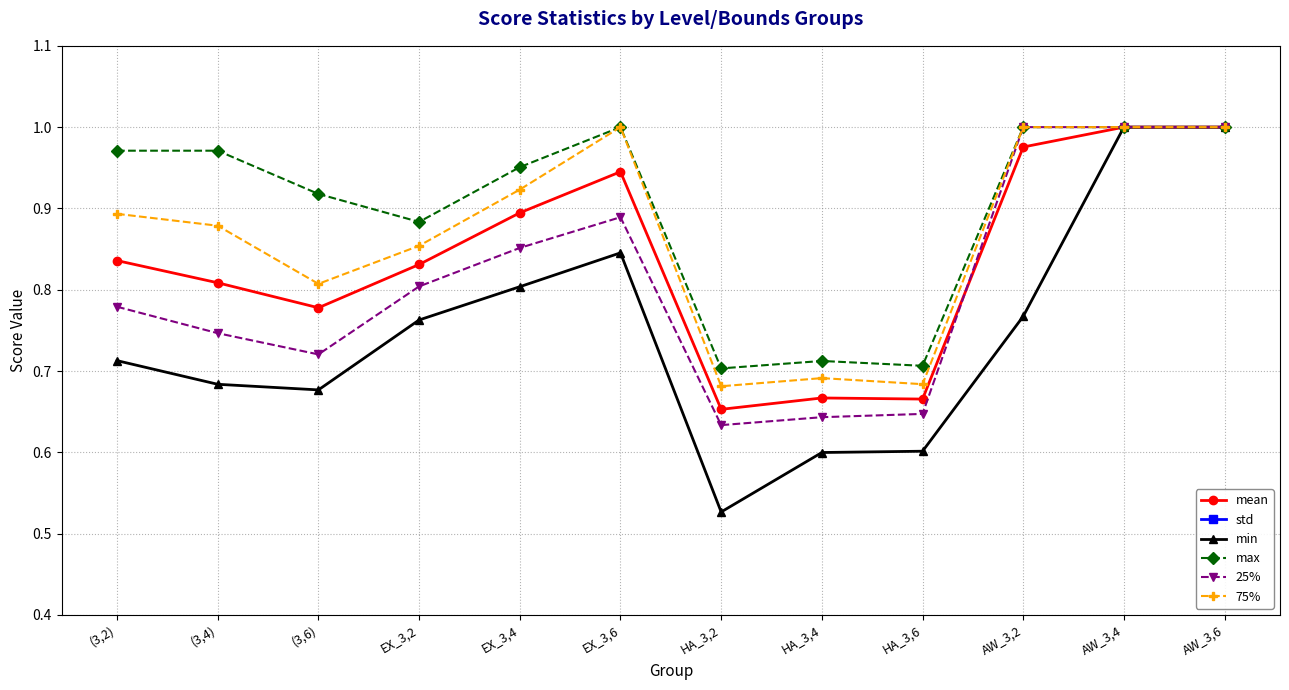

Is this an area chart (filled region under the line)?

No